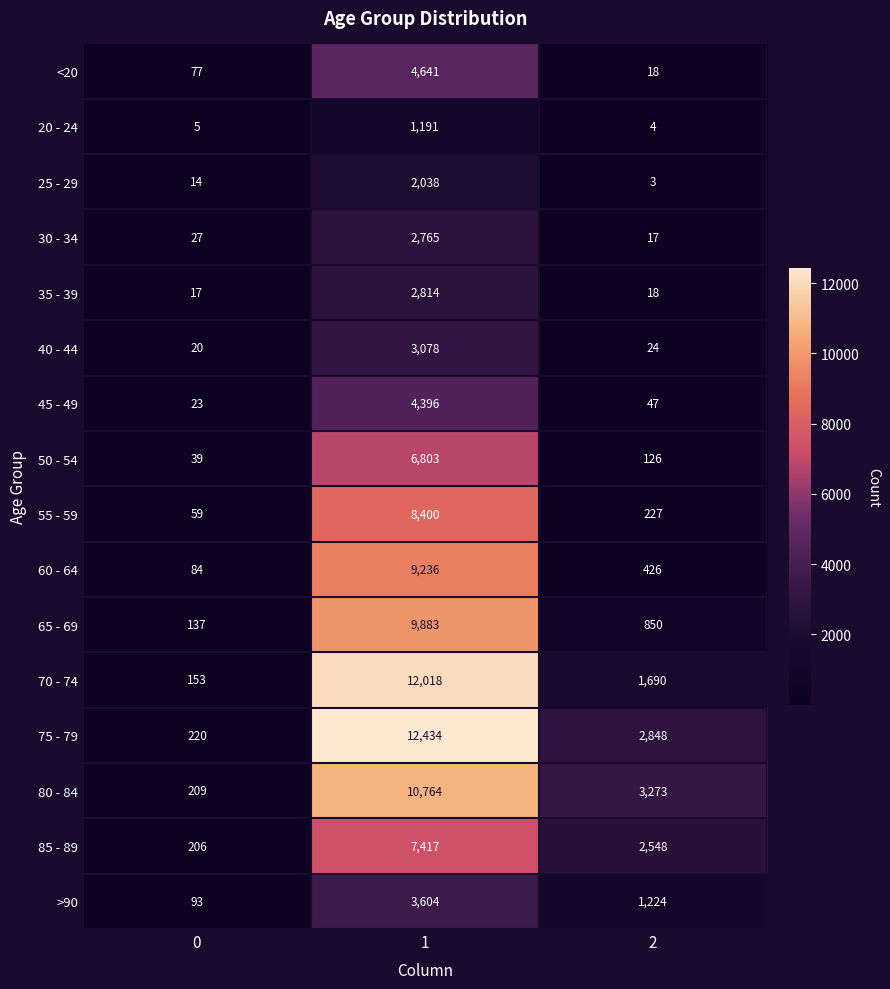

Which category has the highest value across all series?

1